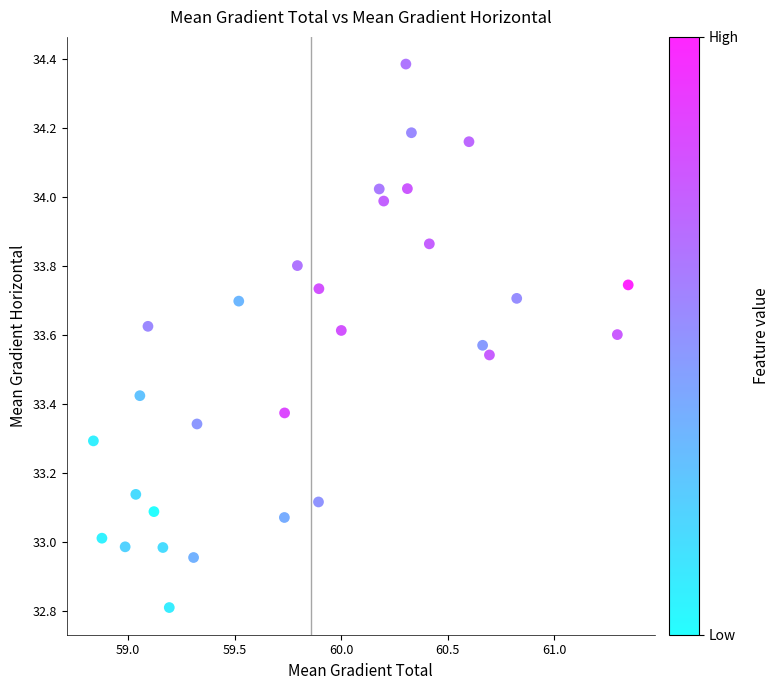

What is the range of Y values (max minus min)?

1.6